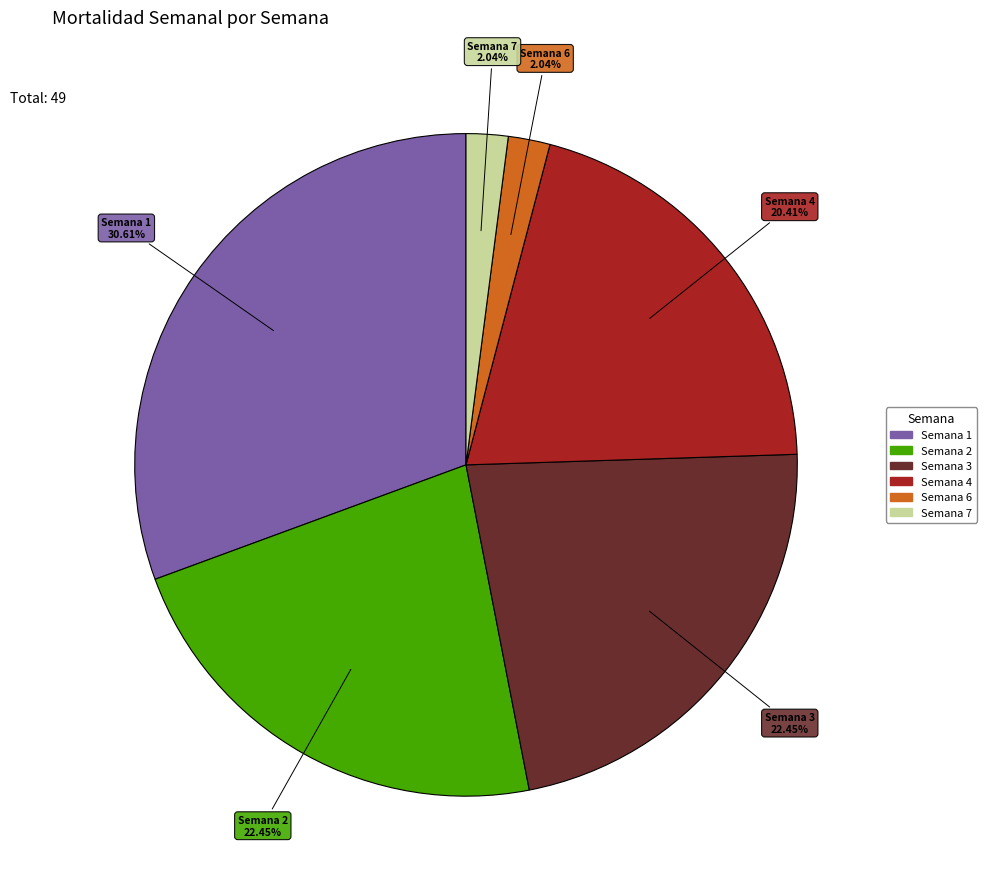

To the nearest percent, what is the difference between the largest and smallest slice percentages?

29%